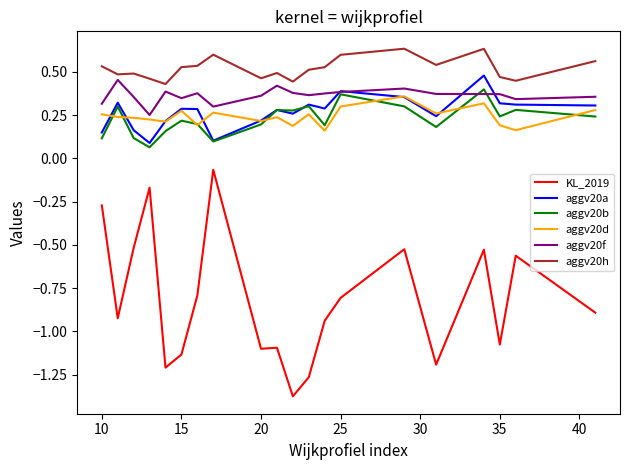

True or false: aggv20h and aggv20a intersect in this chart.

False